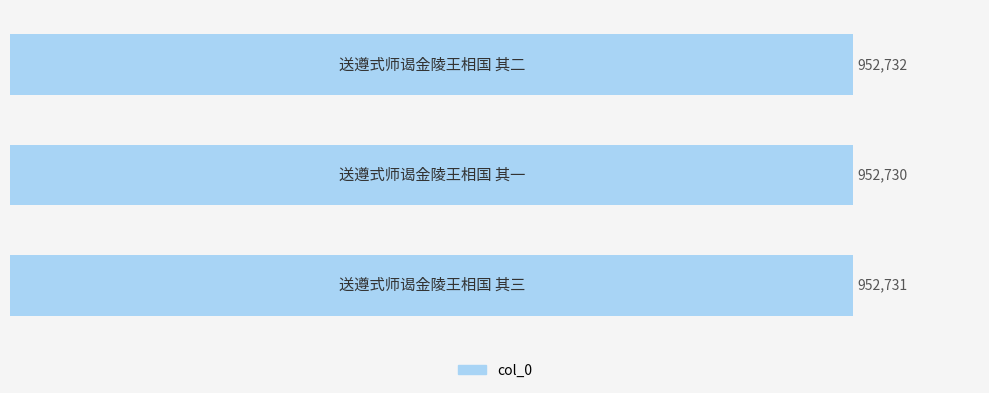

Does the chart contain any negative values?

No